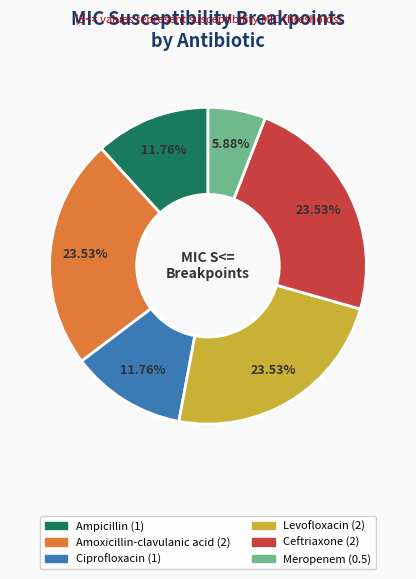

To the nearest percent, what is the difference between the largest and smallest slice percentages?

18%